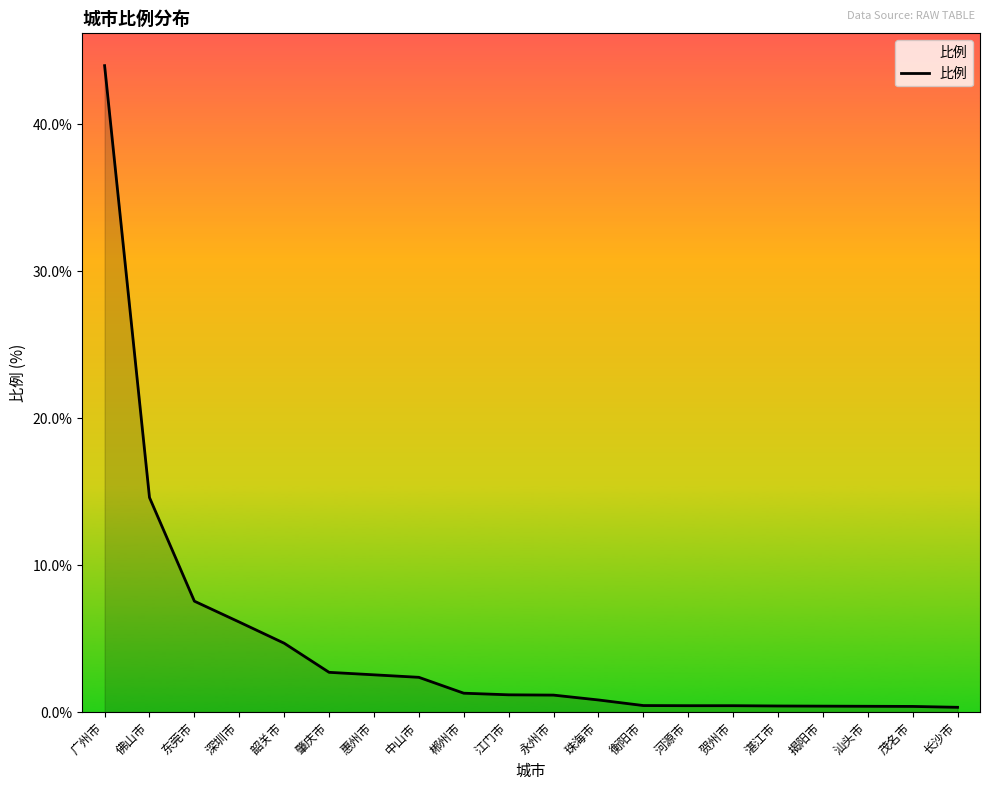

How many distinct data groups are displayed?

1